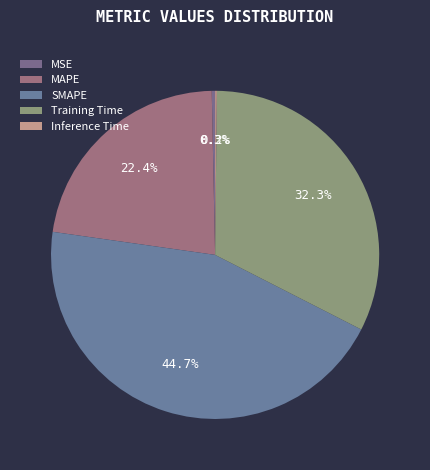

How much of the chart is everything except Training Time?

67.7%